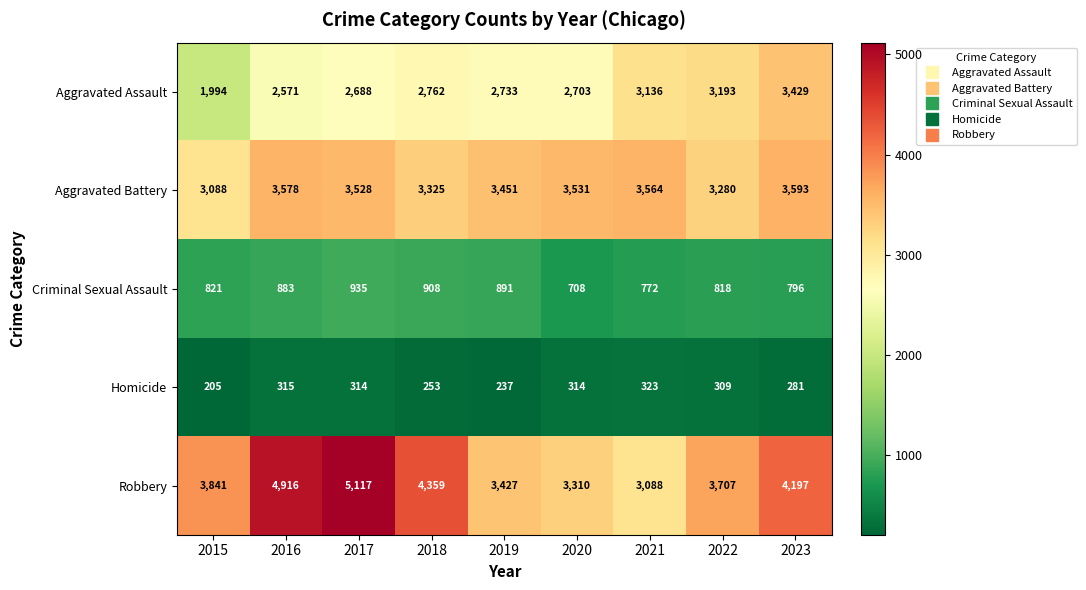

Count the number of categories in the chart.

9